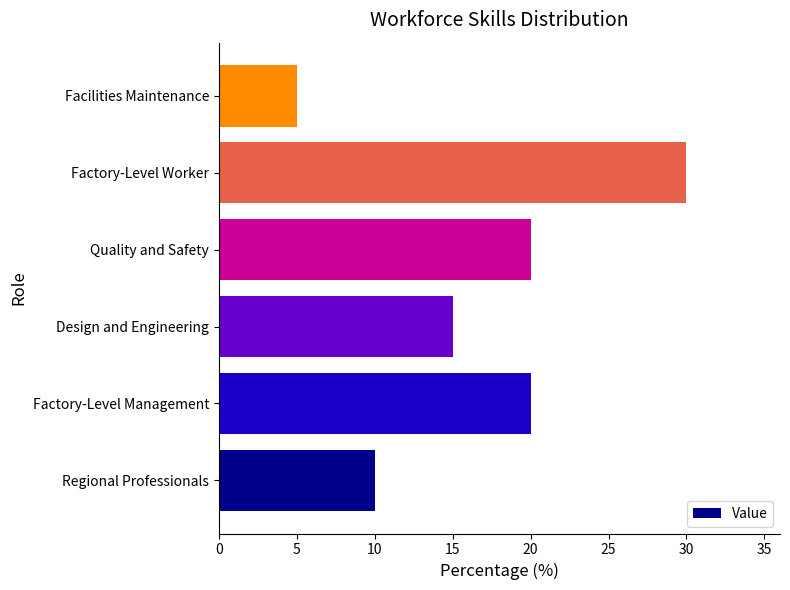

Reading top to bottom, list all the values displayed in this chart.

5	30	20	15	20	10